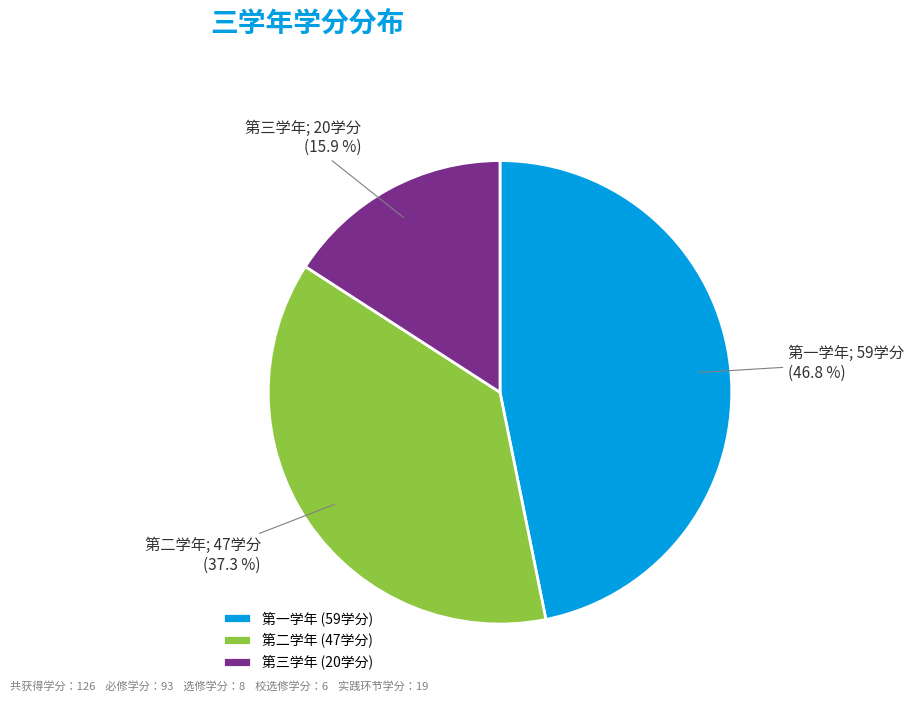

Between 第三学年 and 第二学年, which is larger?

第二学年